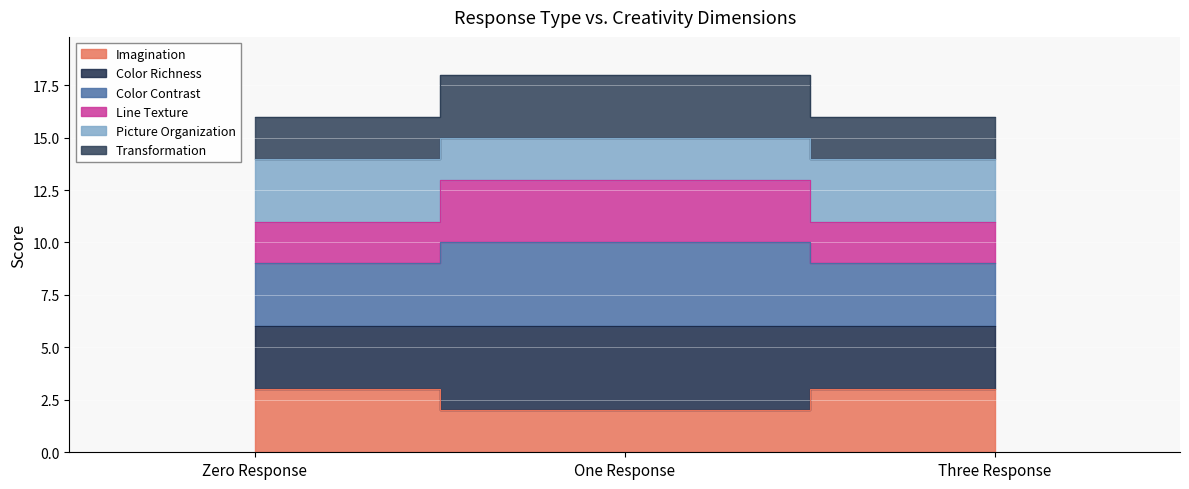

Which series has the largest range (max minus min)?

Line Texture